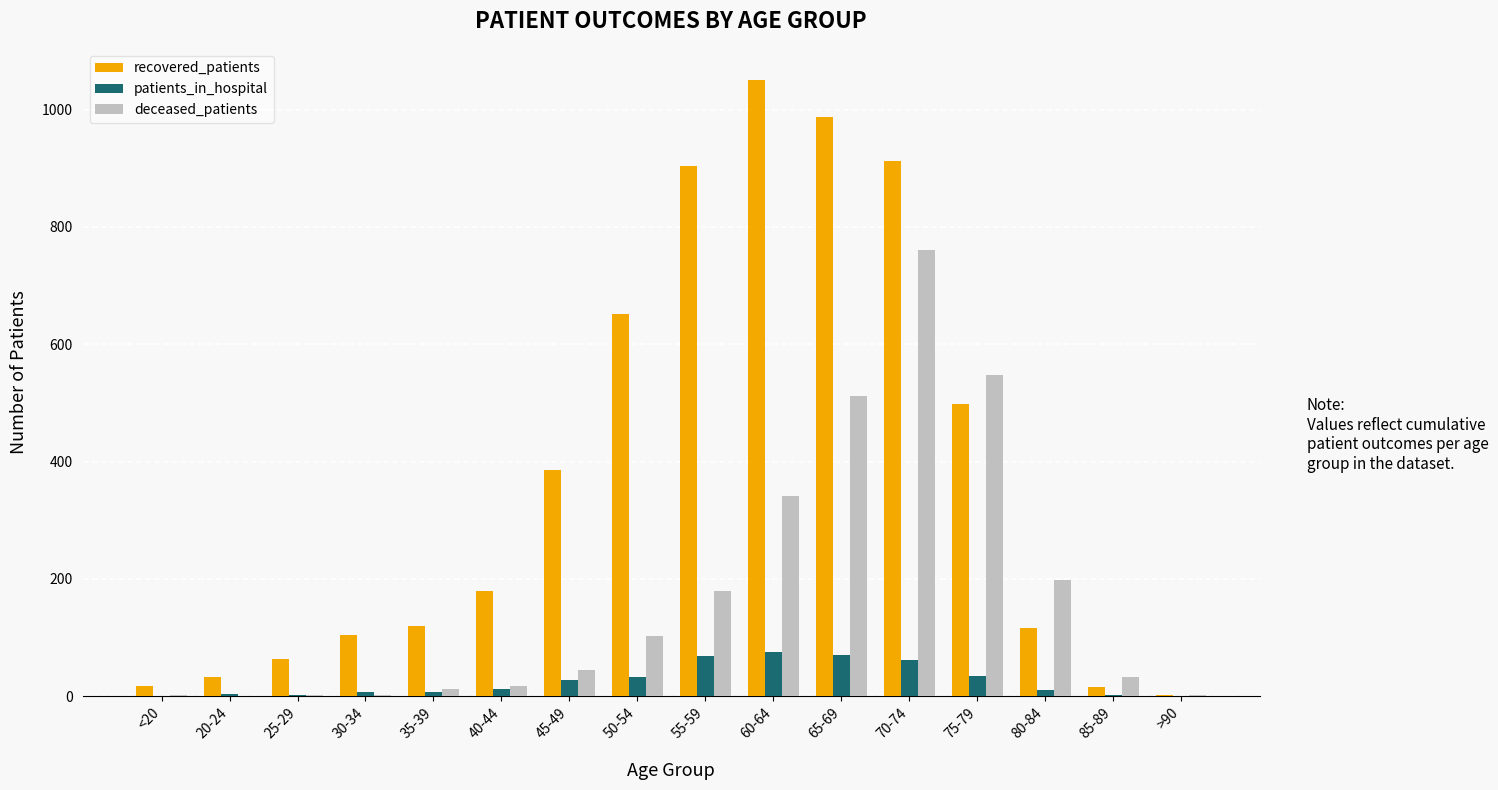

Which series has the widest spread of values?

recovered_patients